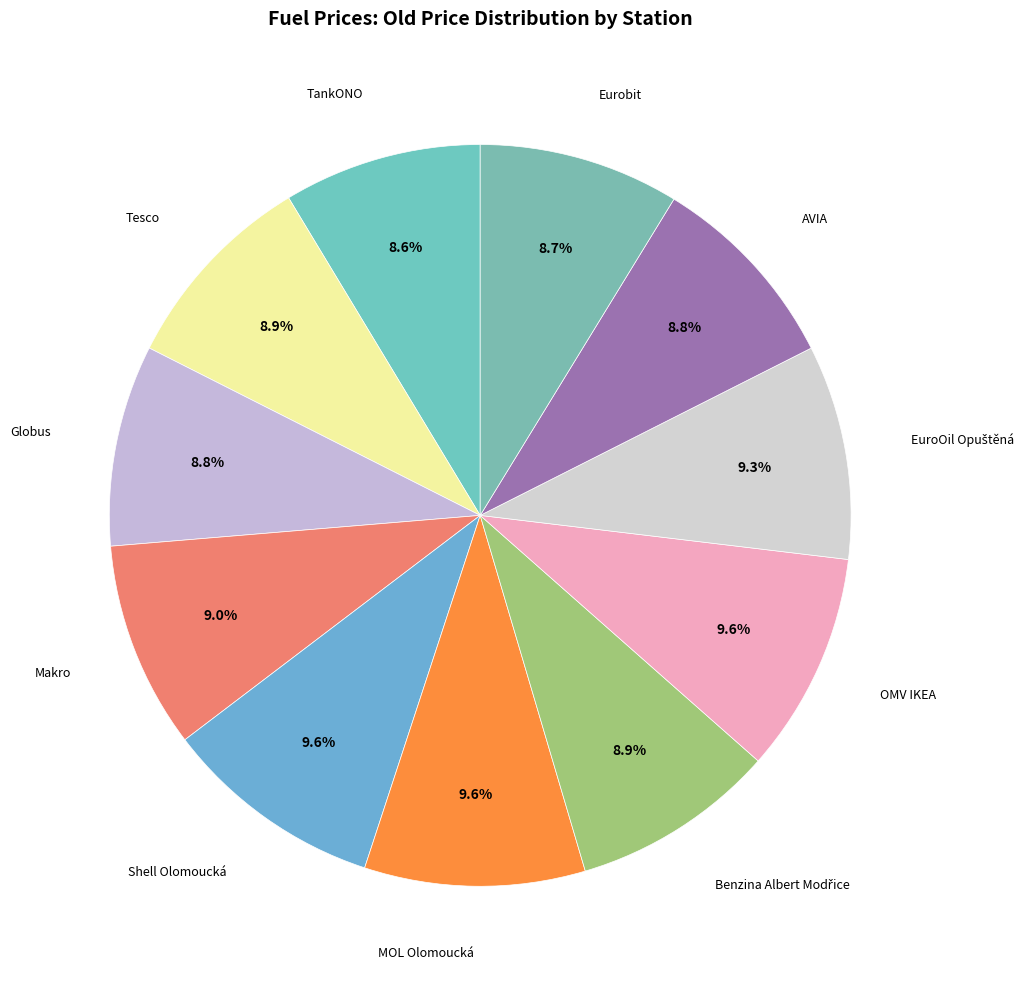

How many segments does this pie chart have?

11